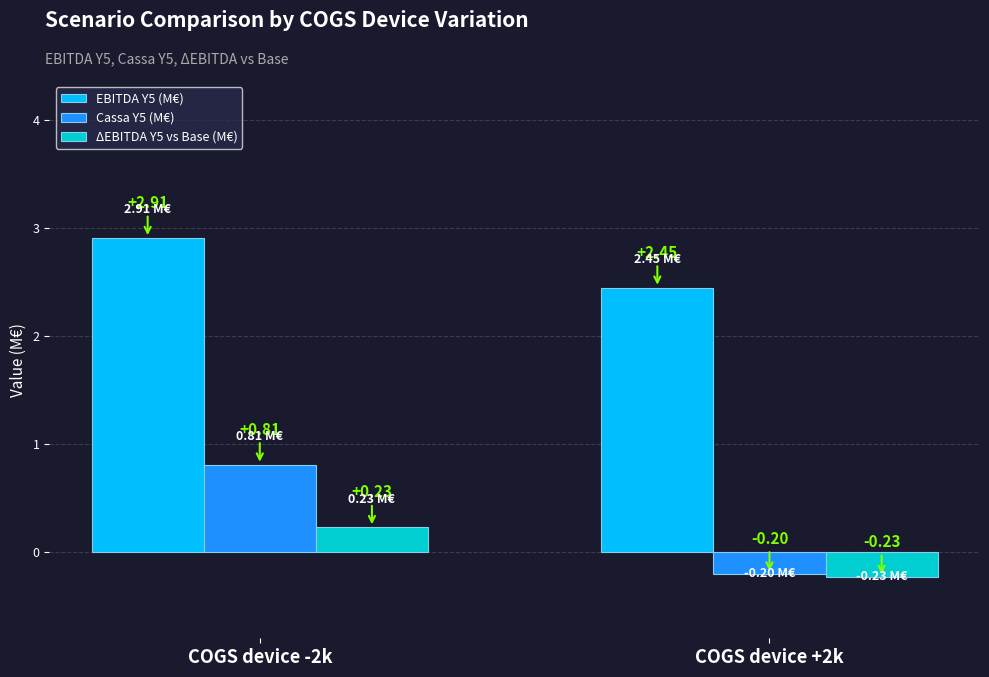

Where does the Cassa Y5 (M€) series first go above 0?

COGS device -2k